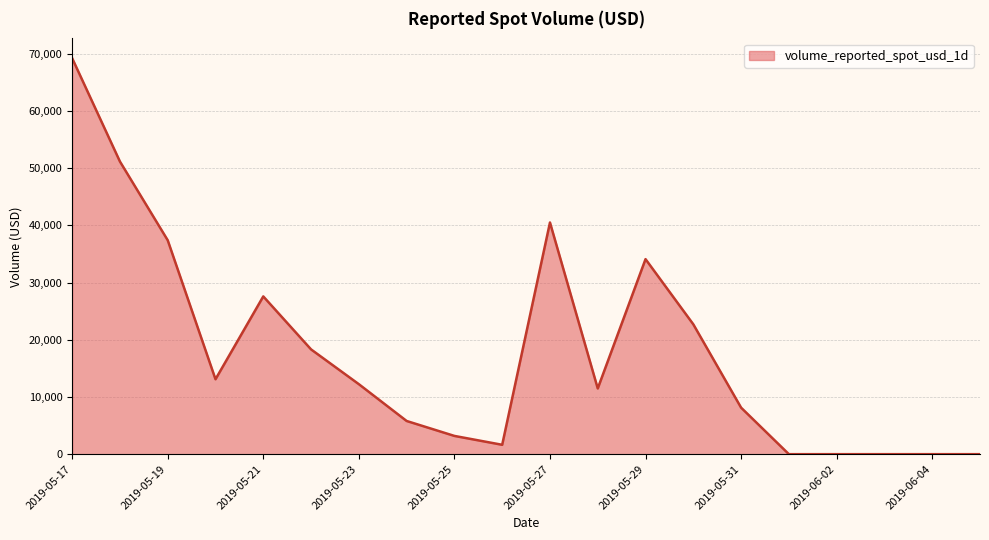

What is the difference between the maximum and minimum values?

69209.8